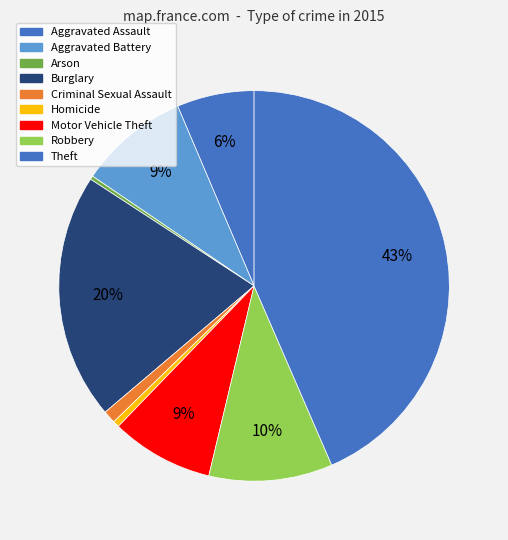

Between Robbery and Aggravated Assault, which is larger?

Robbery